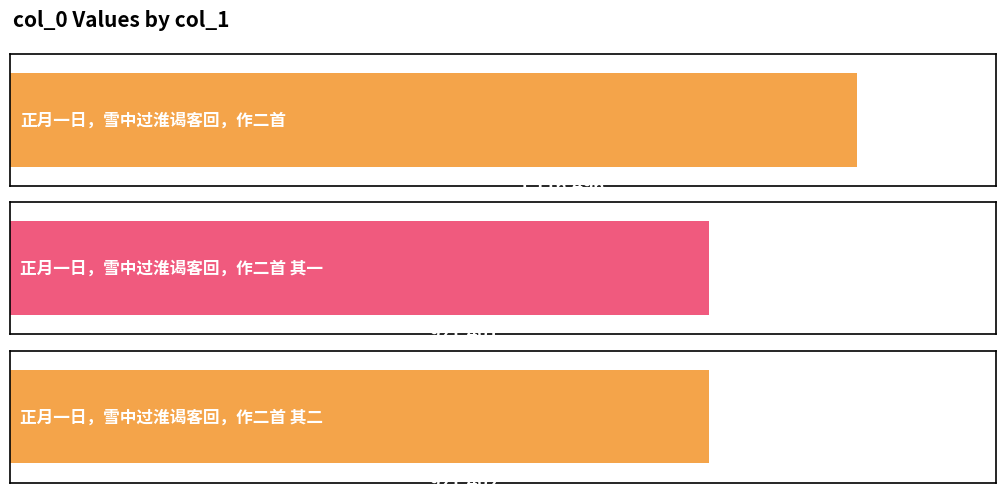

Reading left to right, what are all the values shown in this chart?

正月一日，雪中过淮谒客回，作二首=1116496	正月一日，雪中过淮谒客回，作二首 其一=921401	正月一日，雪中过淮谒客回，作二首 其二=921402